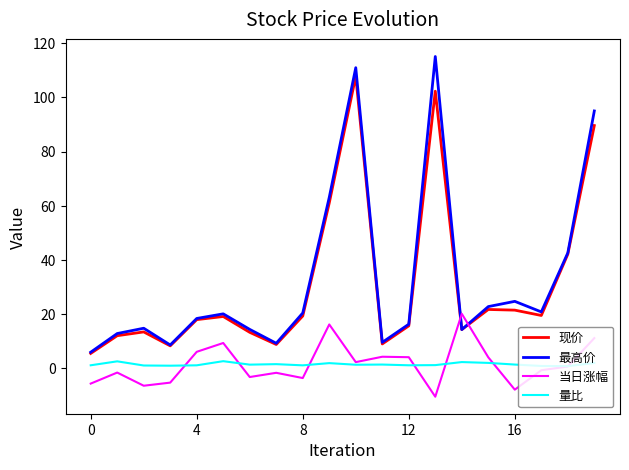

List the series in order of their peak value, highest first.

最高价, 现价, 当日涨幅, 量比